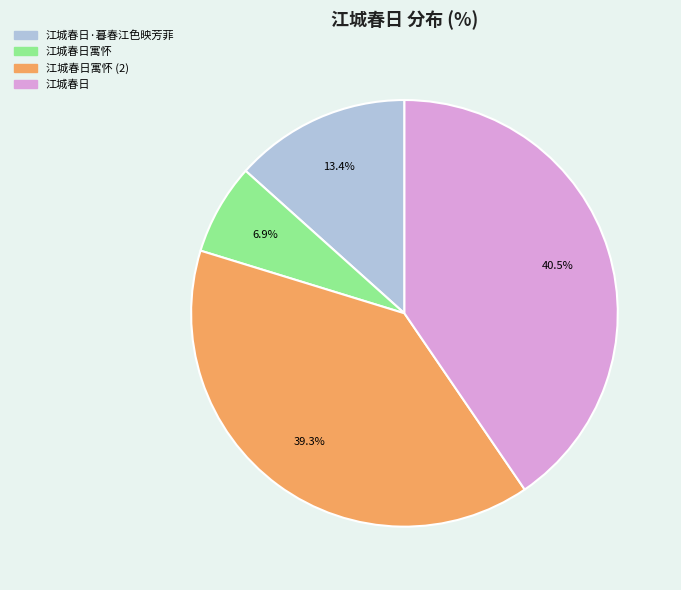

To the nearest percent, what portion does 江城春日寓怀 represent?

7%